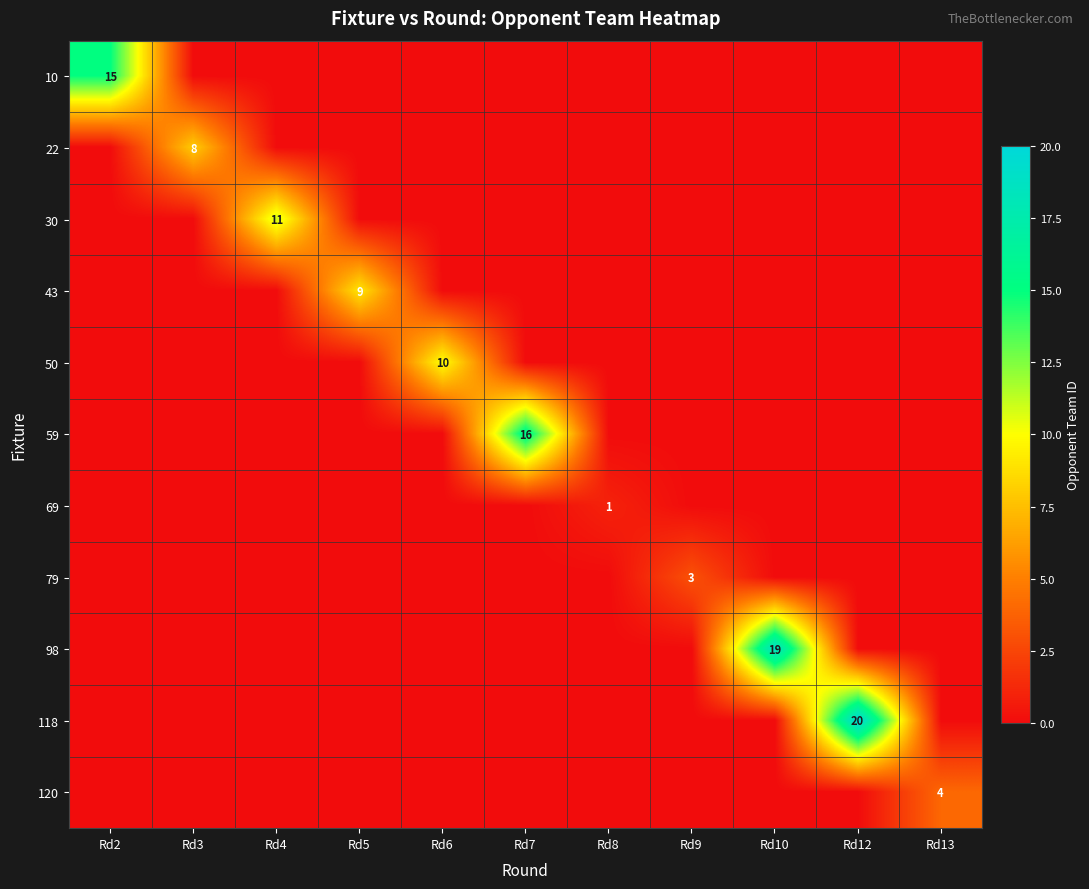

Which series has the largest range (max minus min)?

118